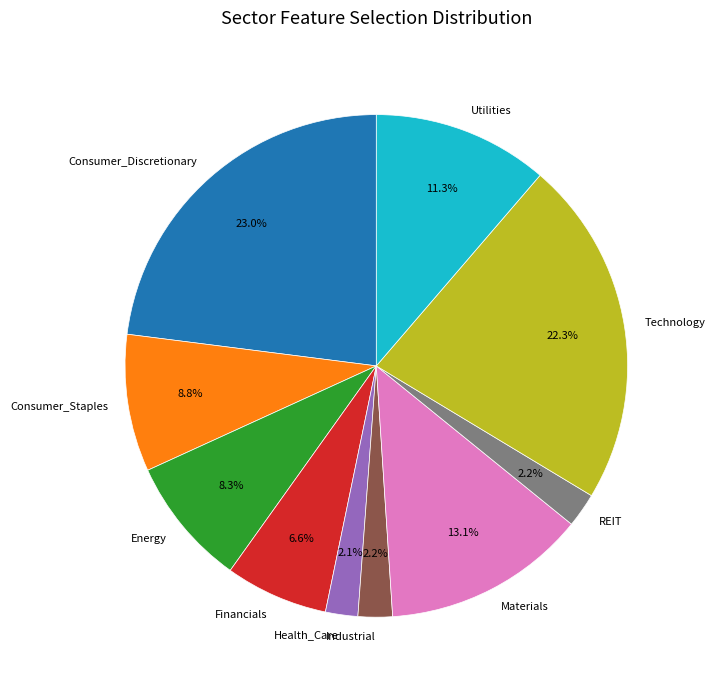

To the nearest percent, what is the difference between the largest and smallest slice percentages?

21%